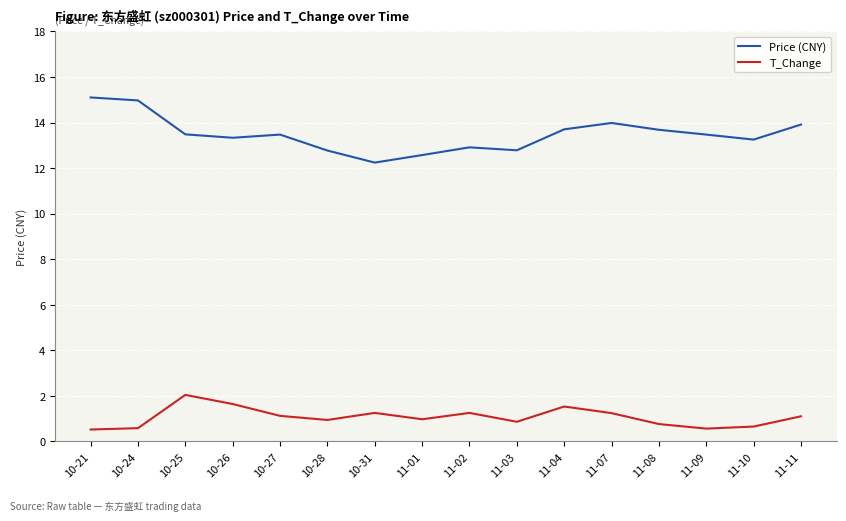

Rank the series by their maximum value, from lowest to highest.

T_Change, Price (CNY)